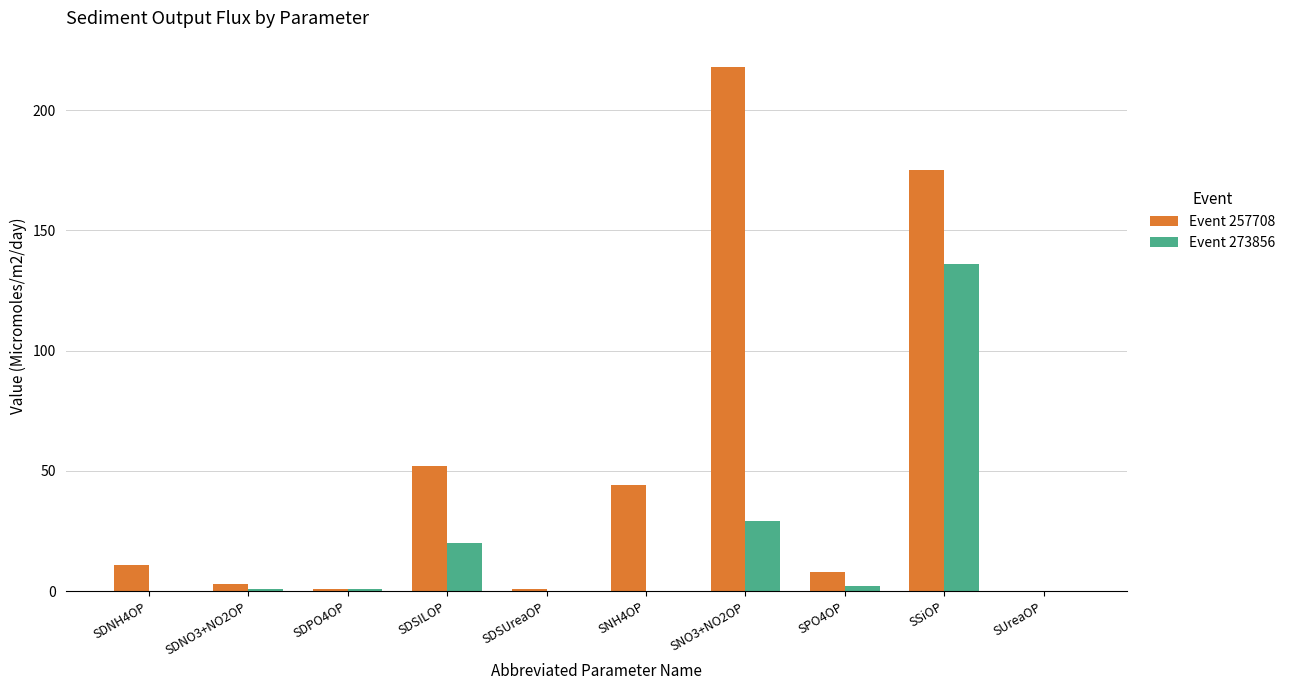

Which series has the largest total across all categories?

Event 257708